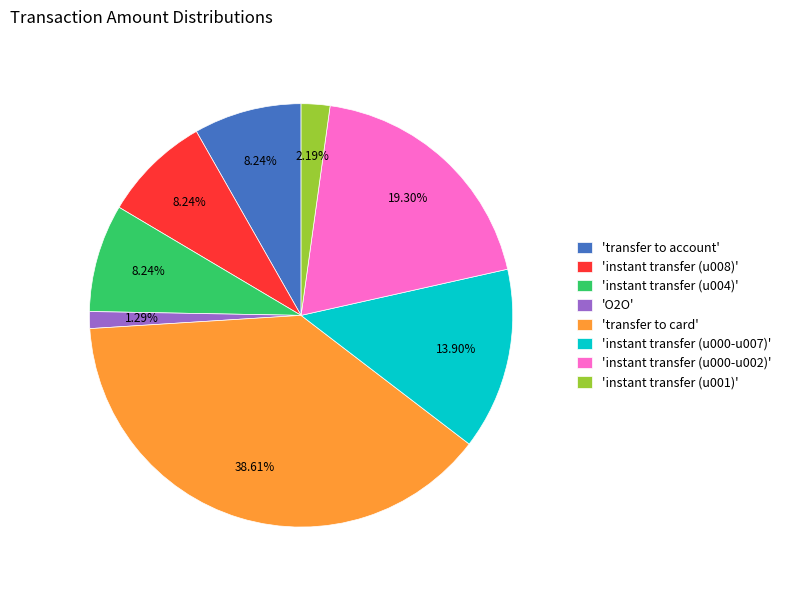

To the nearest percent, what is the difference between the largest and smallest slice percentages?

37%